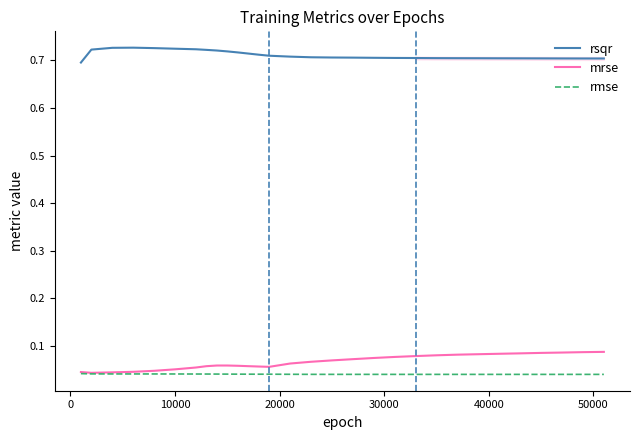

Which series has the largest total across all categories?

rsqr